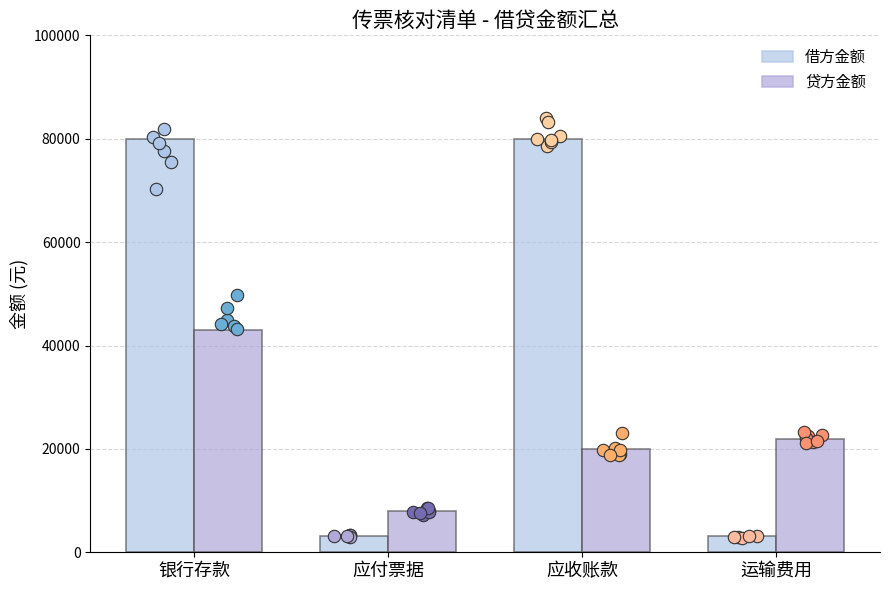

At which category is the sum across all series the highest?

银行存款